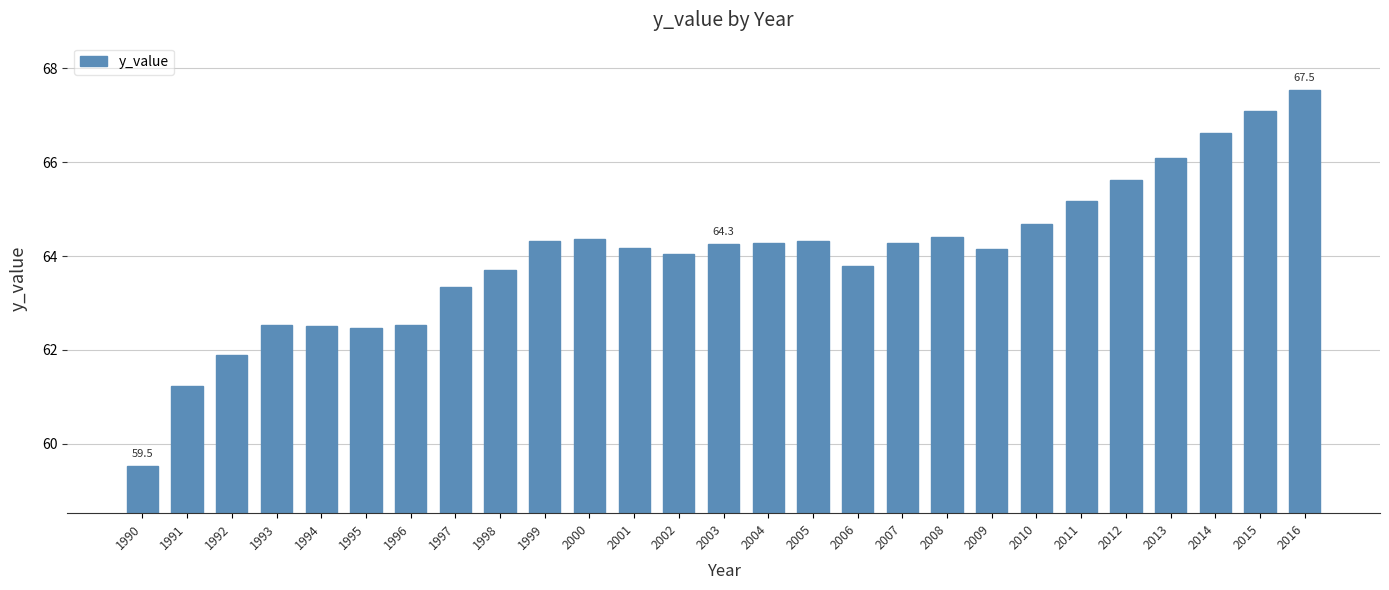

What is the value of the 21st bar from the left?

64.7